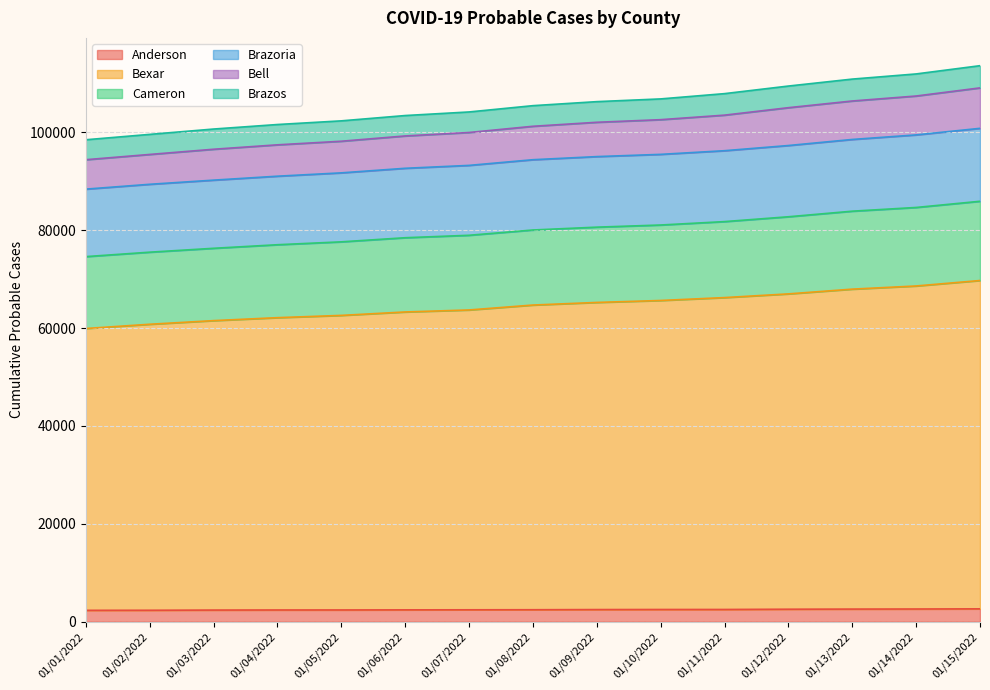

What is the maximum value for Anderson?

2620